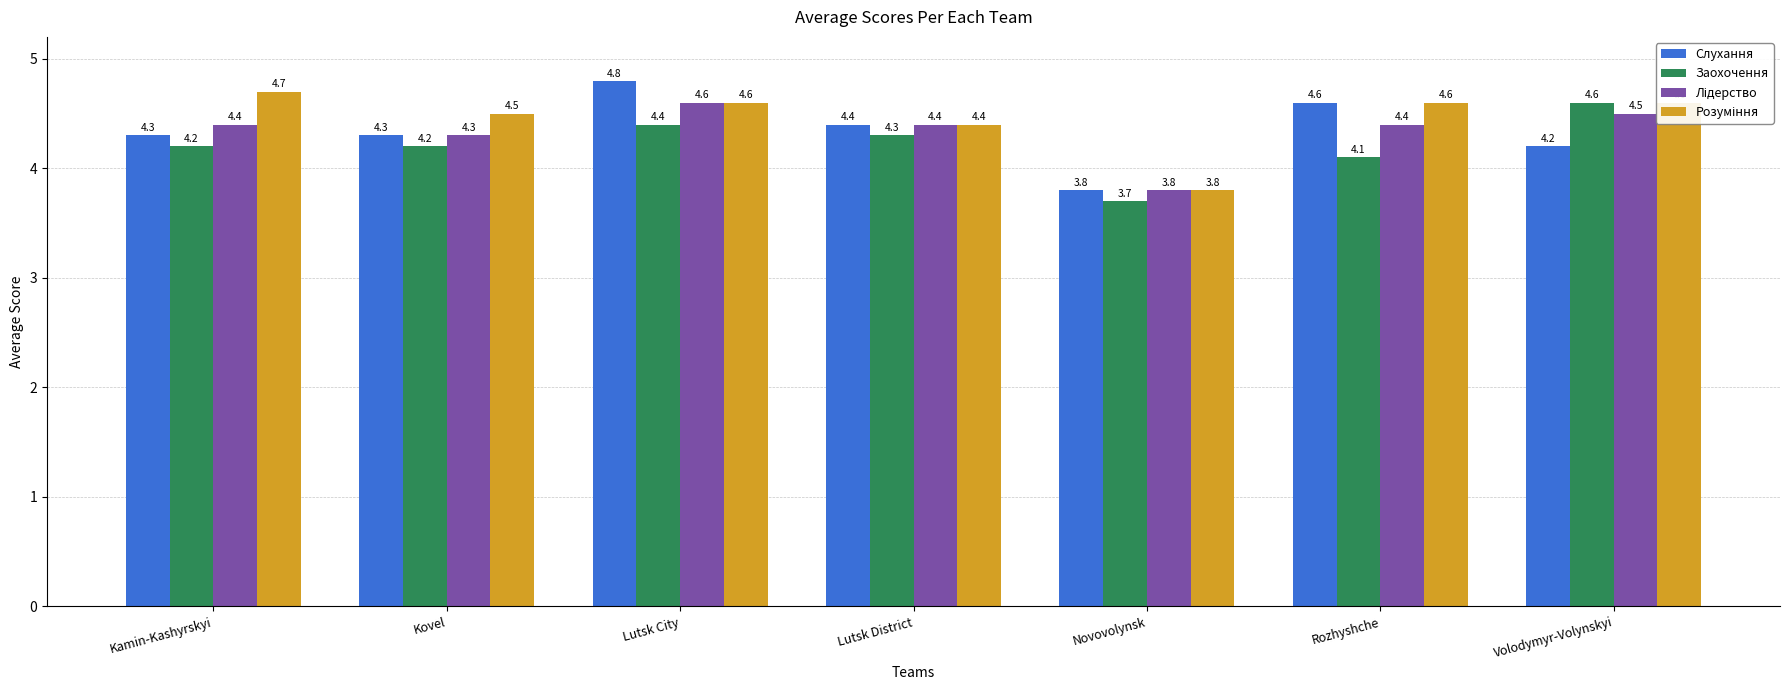

What is the sum of the Слухання values at Kamin-Kashyrskyi and Lutsk City?

9.1